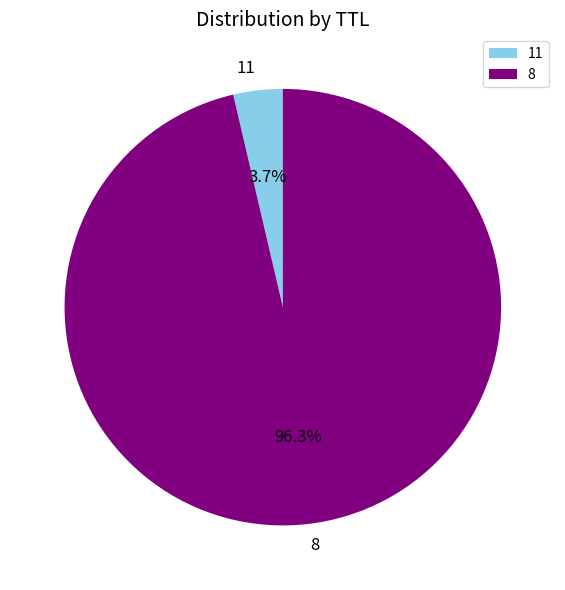

How many slices are in this pie chart?

2